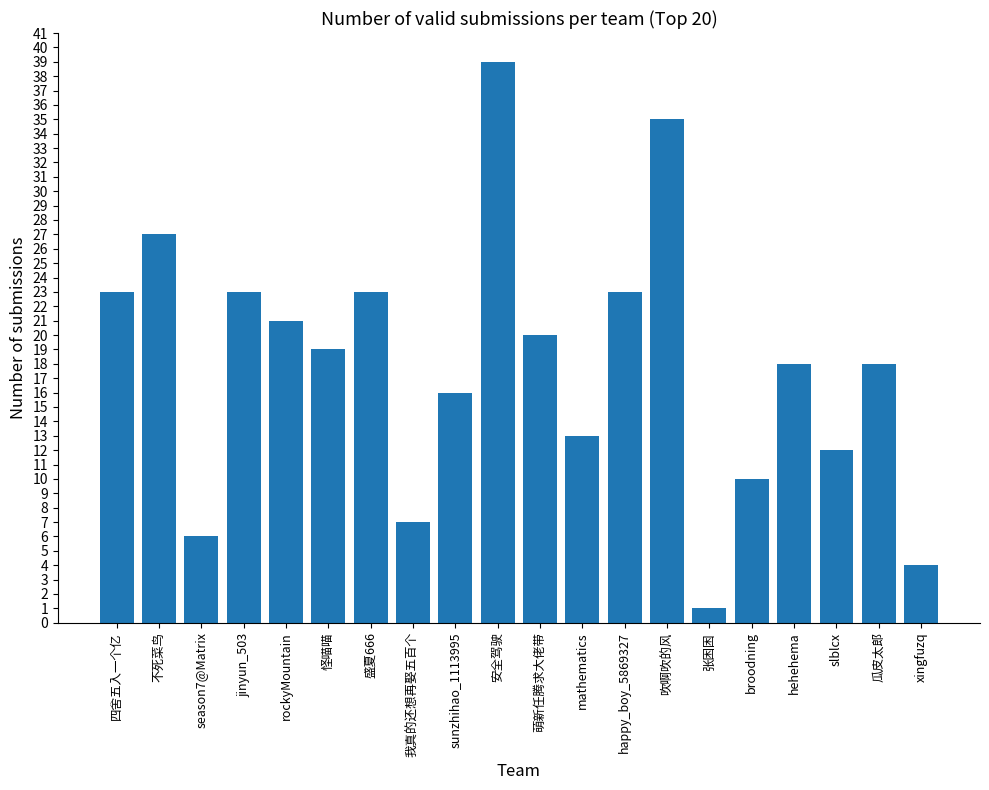

At which category does the chart reach its peak across all series?

安全驾驶